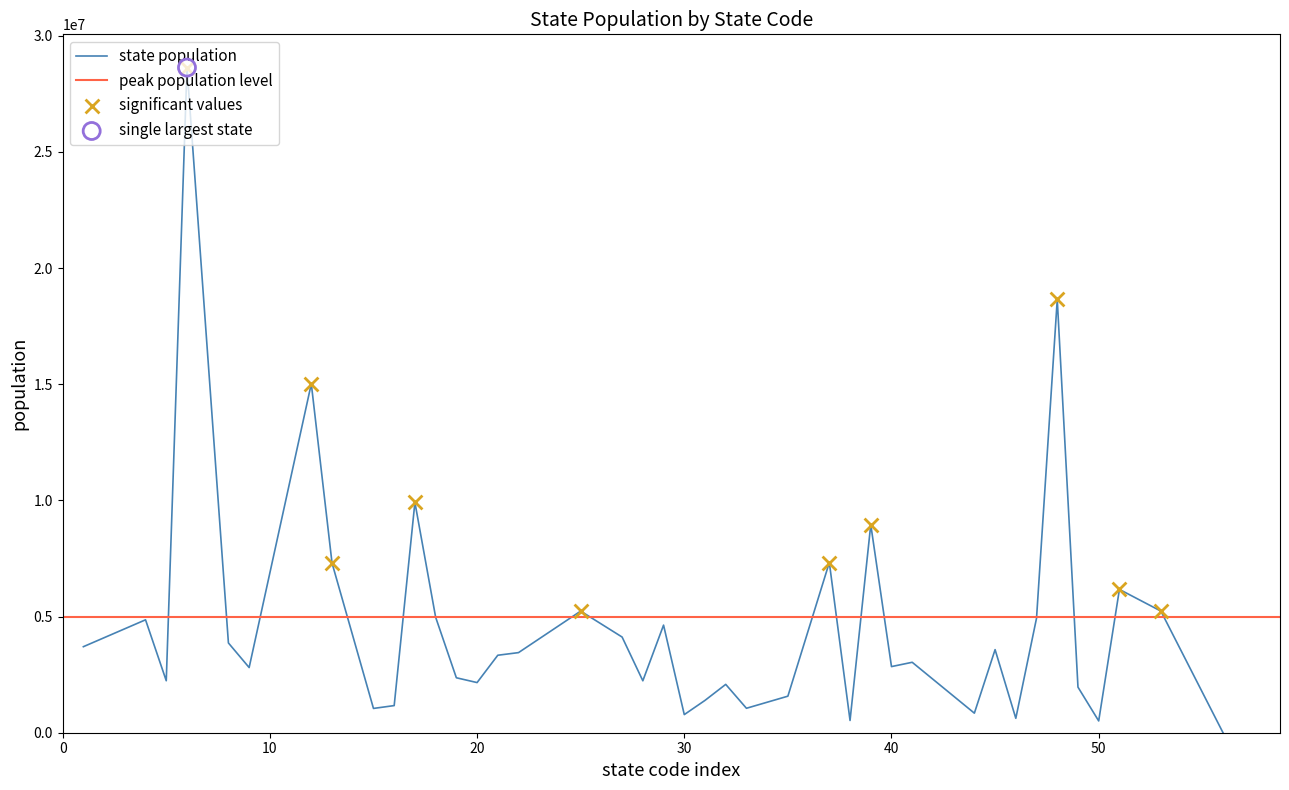

Which has a higher value, 9 or 8?

8